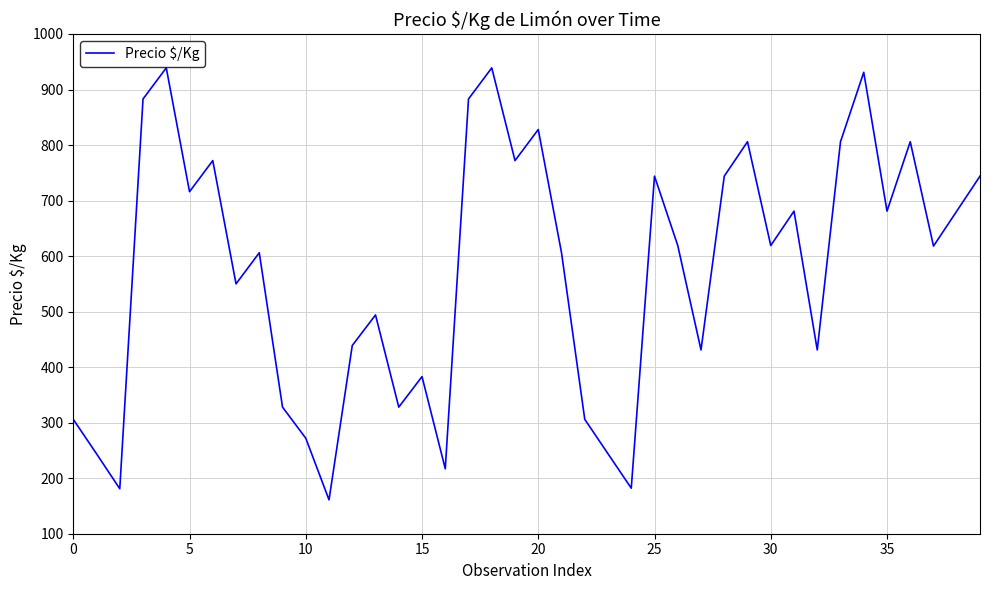

What is the greatest value displayed?

939